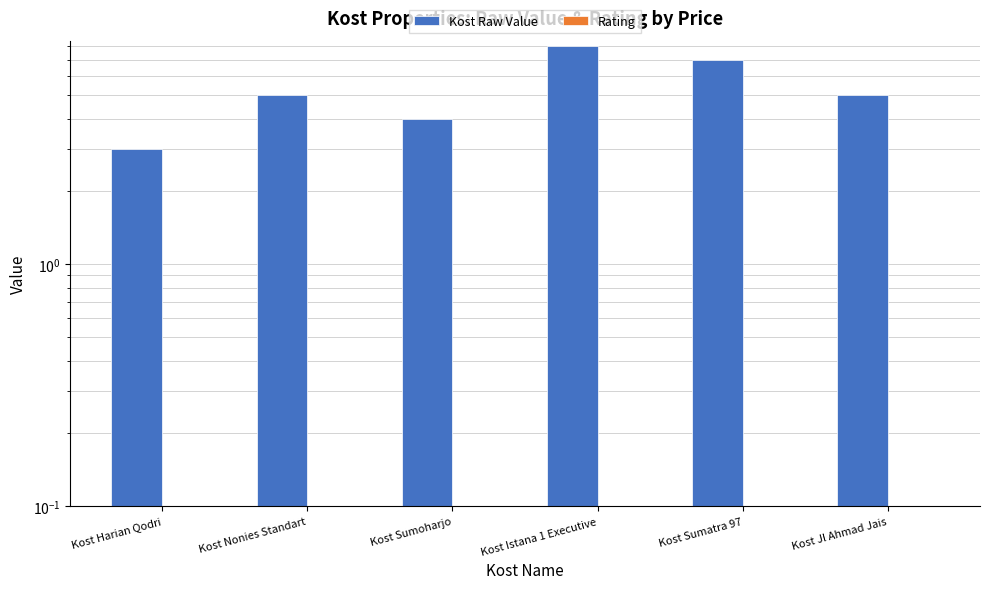

Which series has the widest spread of values?

Kost Raw Value